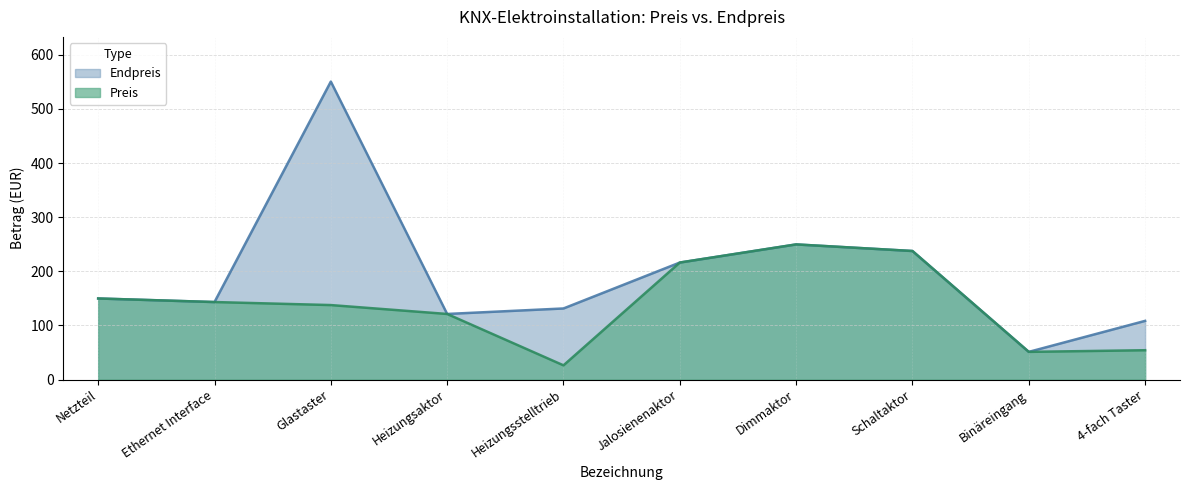

True or false: Preis and Endpreis cross at least once.

False